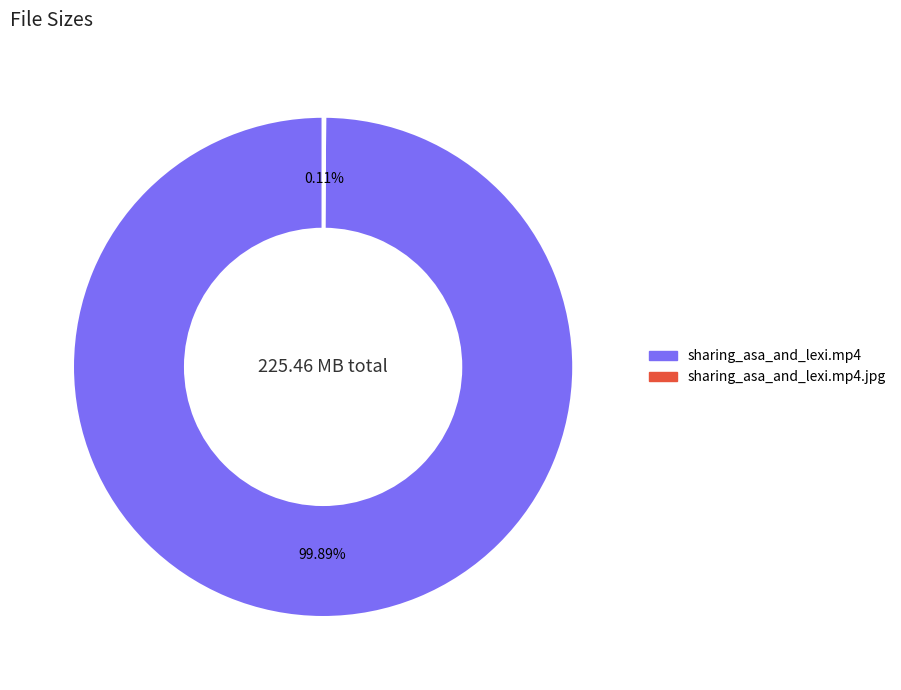

Is there any slice that represents more than half of the pie?

Yes